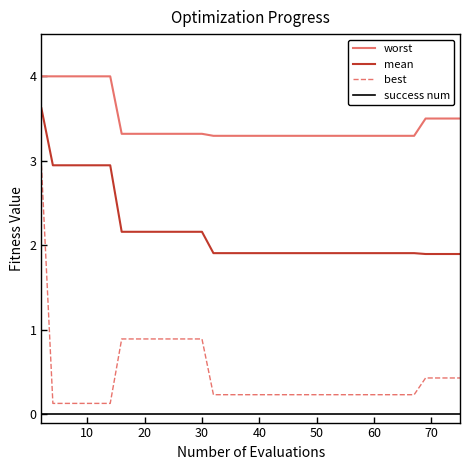

List the series in order of their peak value, lowest first.

success num, best, mean, worst